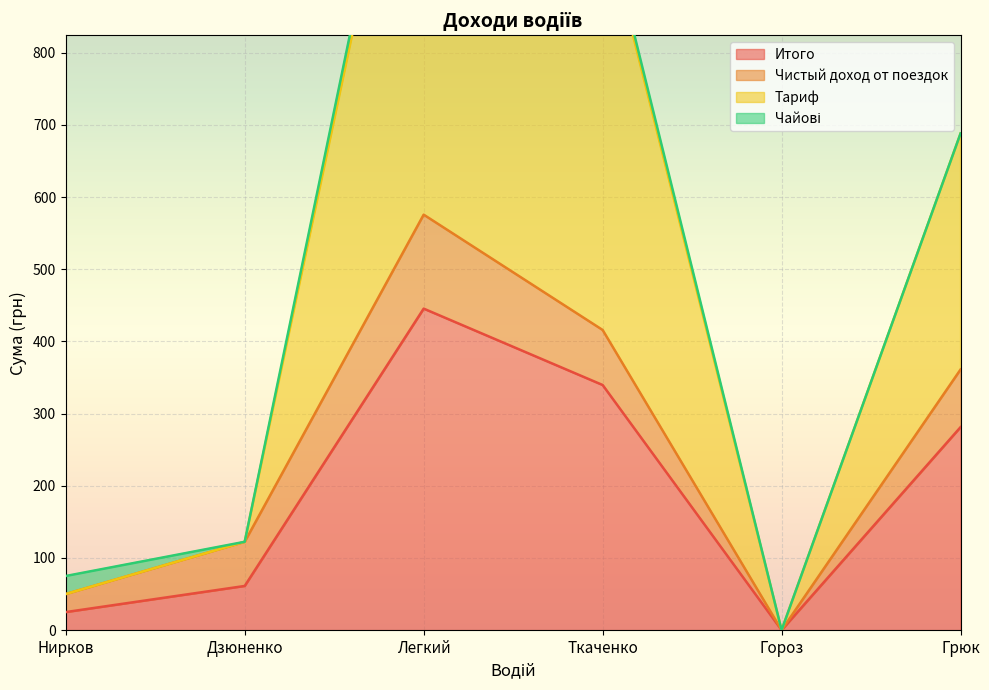

At which label does Итого reach its minimum?

Гороз